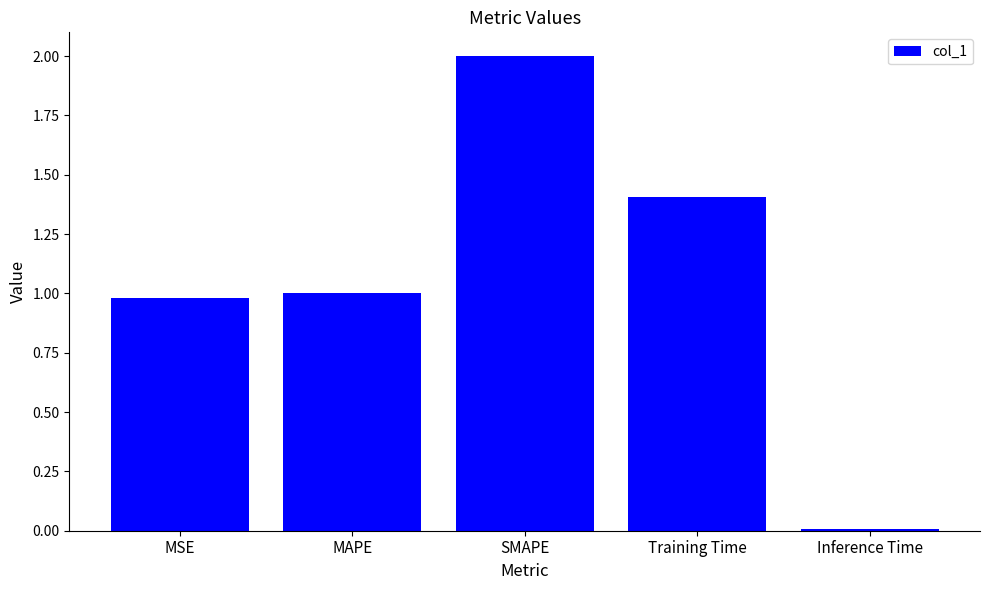

What is the difference between the maximum and minimum values?

2.0